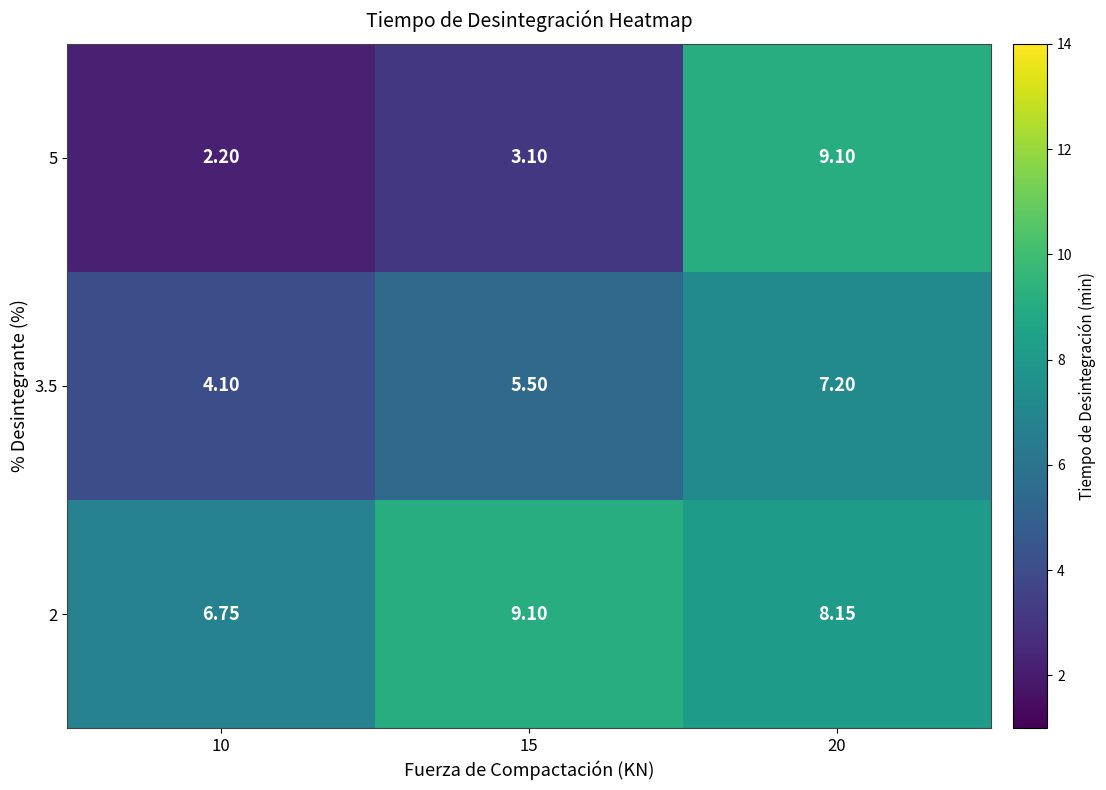

Is the value of 2 at 15 greater than the value of 3.5 at 20?

Yes